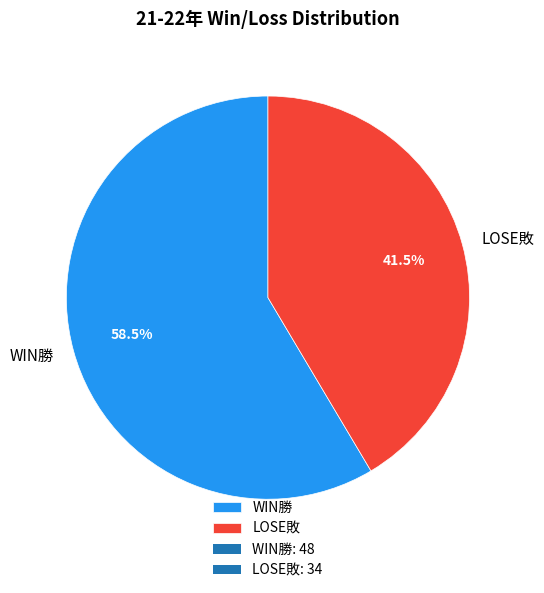

What percentage do LOSE敗 and WIN勝 together represent?

100.0%